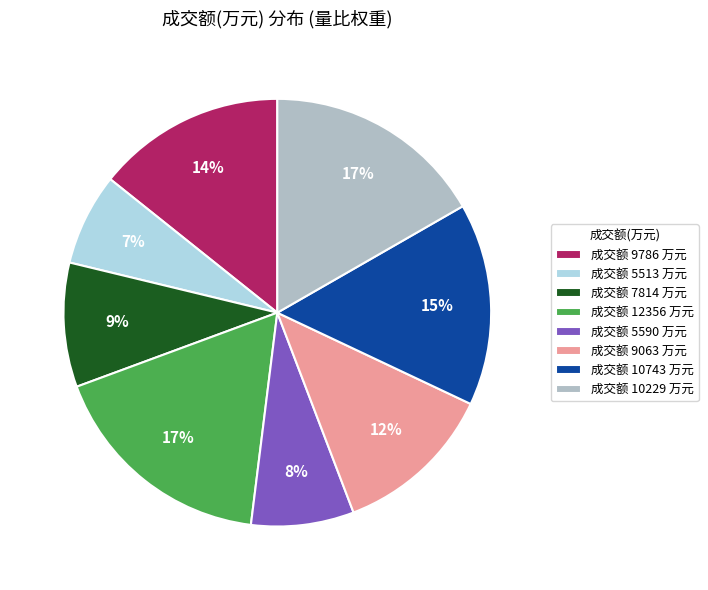

Combined, do 成交额 5590 万元 and 成交额 12356 万元 account for over 50%?

No